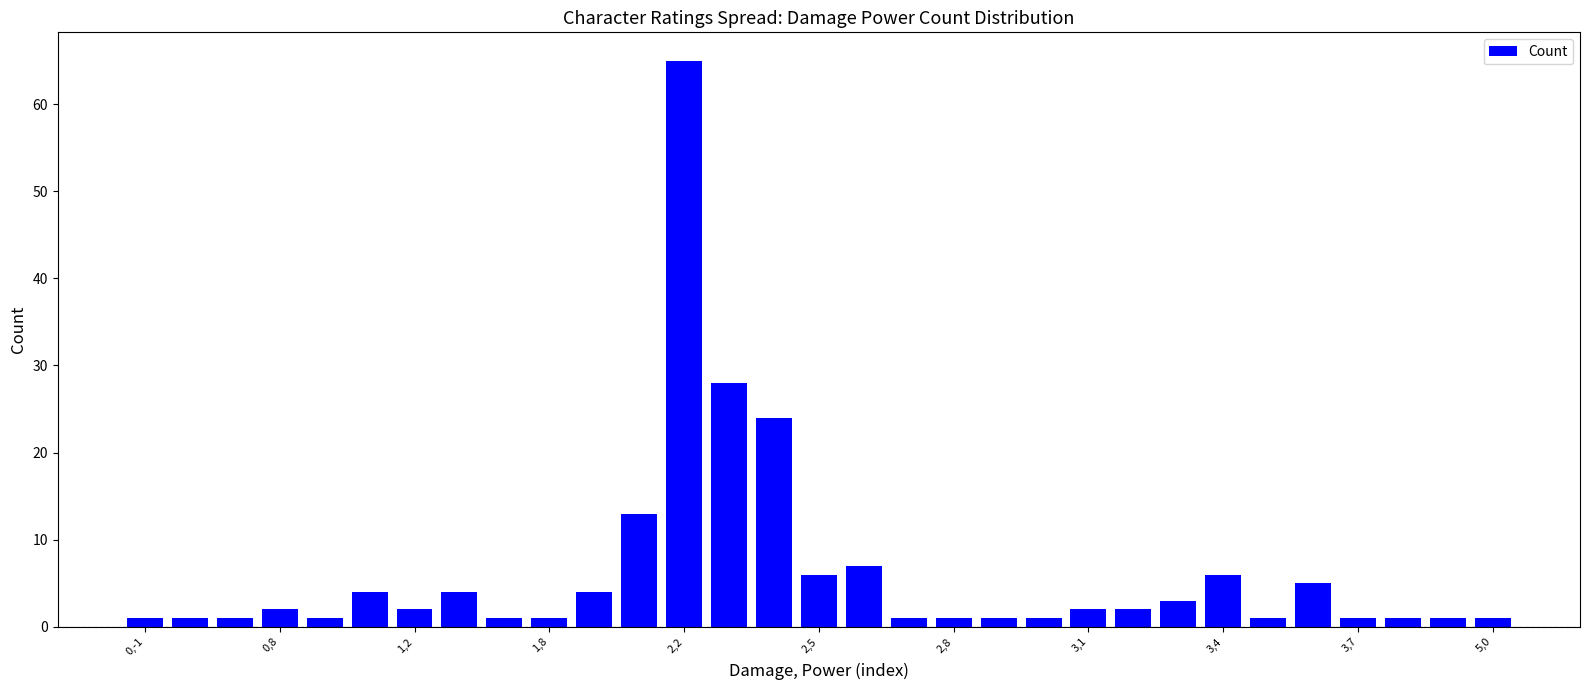

What is the difference between the maximum and minimum values?

64